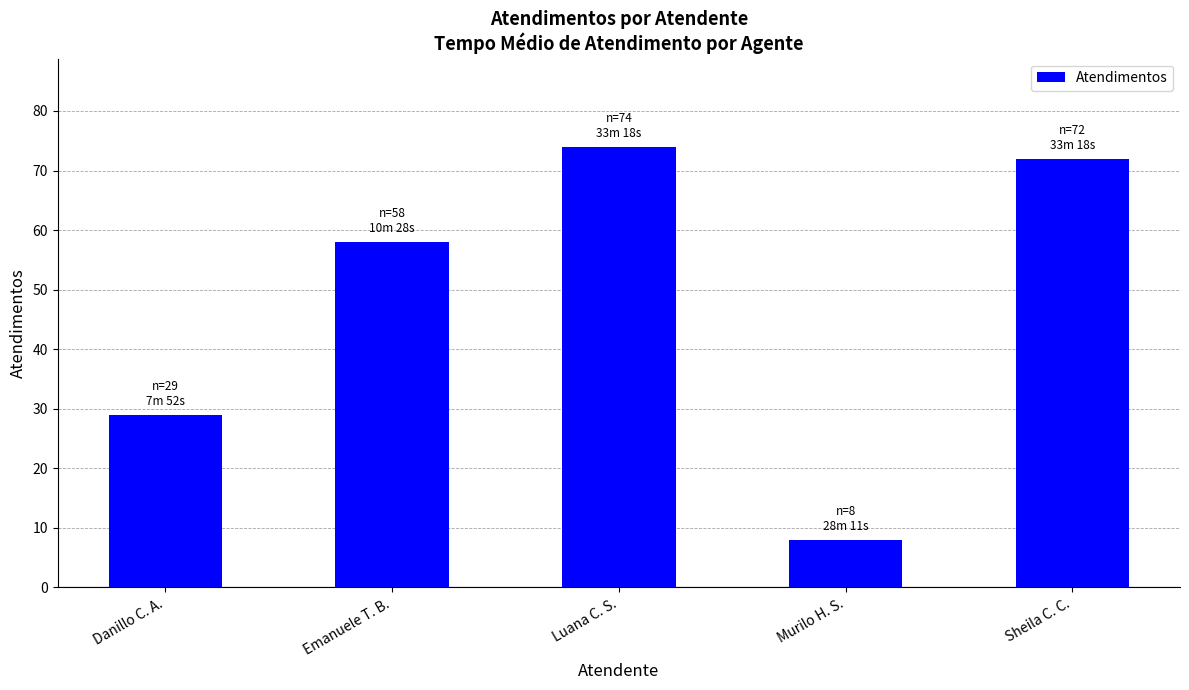

What is the minimum value shown in the chart?

8